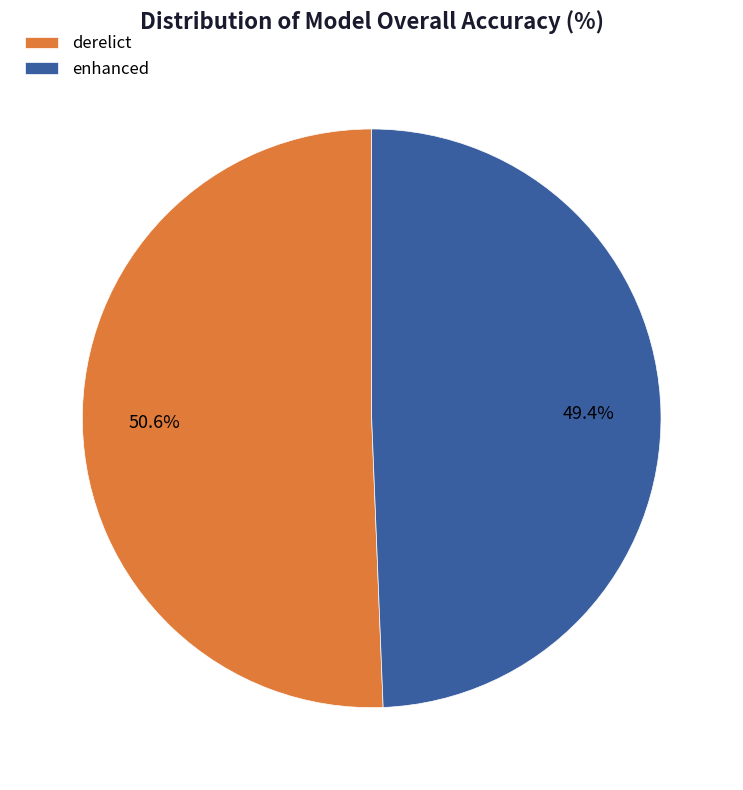

Count the number of slices in the pie.

2